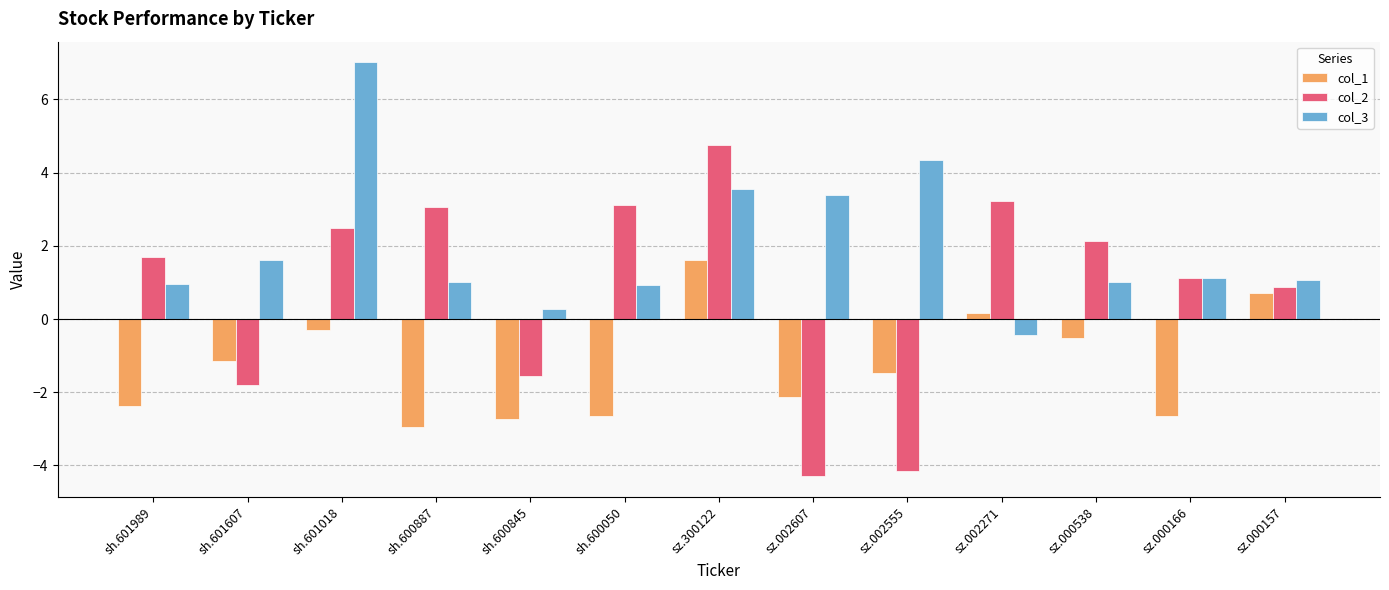

Where is col_2 nearest to the value 0?

sz.000157